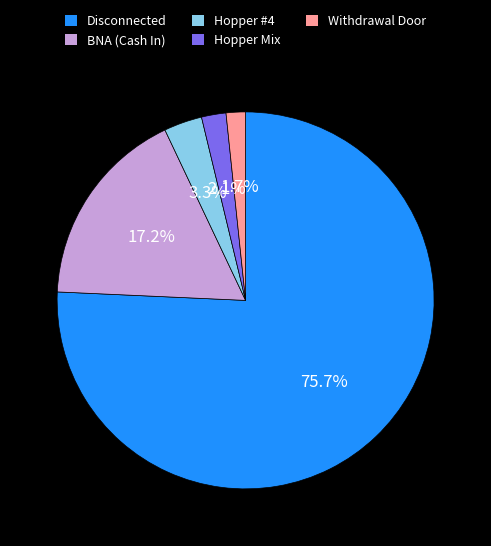

Is there a majority slice in this chart?

Yes